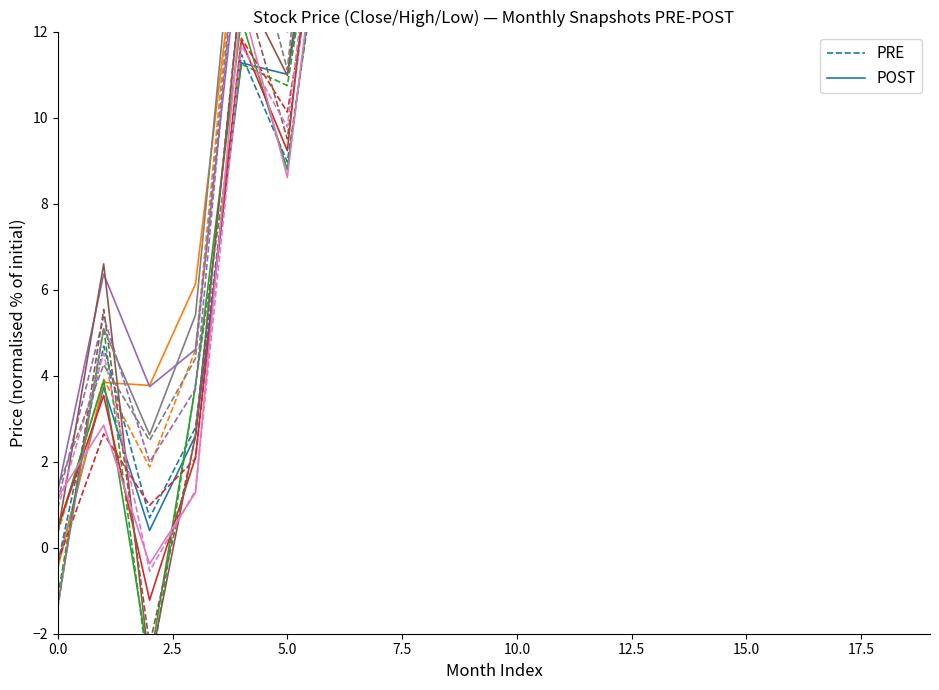

The POST series shows 30.8 at 13. True or false?

True